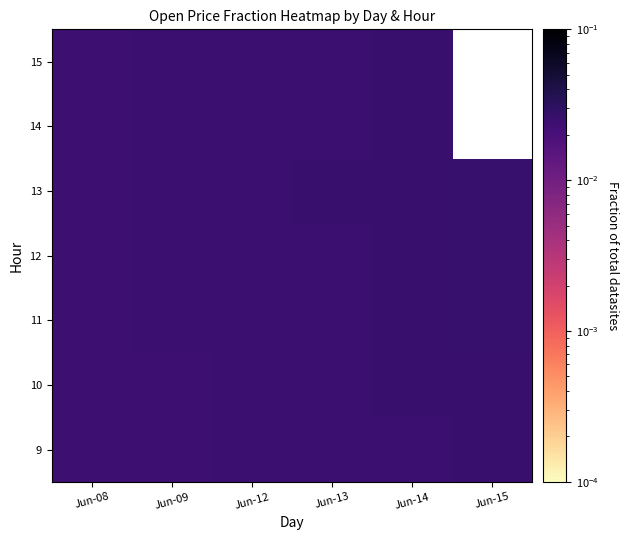

True or false: 14 has a value of 0.0 at Jun-09.

False